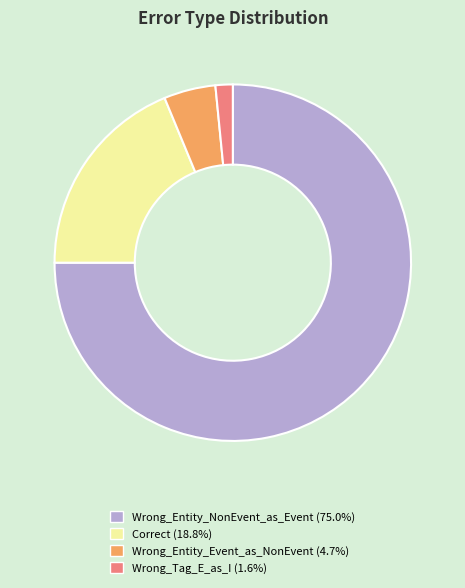

What is the majority slice?

Wrong_Entity_NonEvent_as_Event